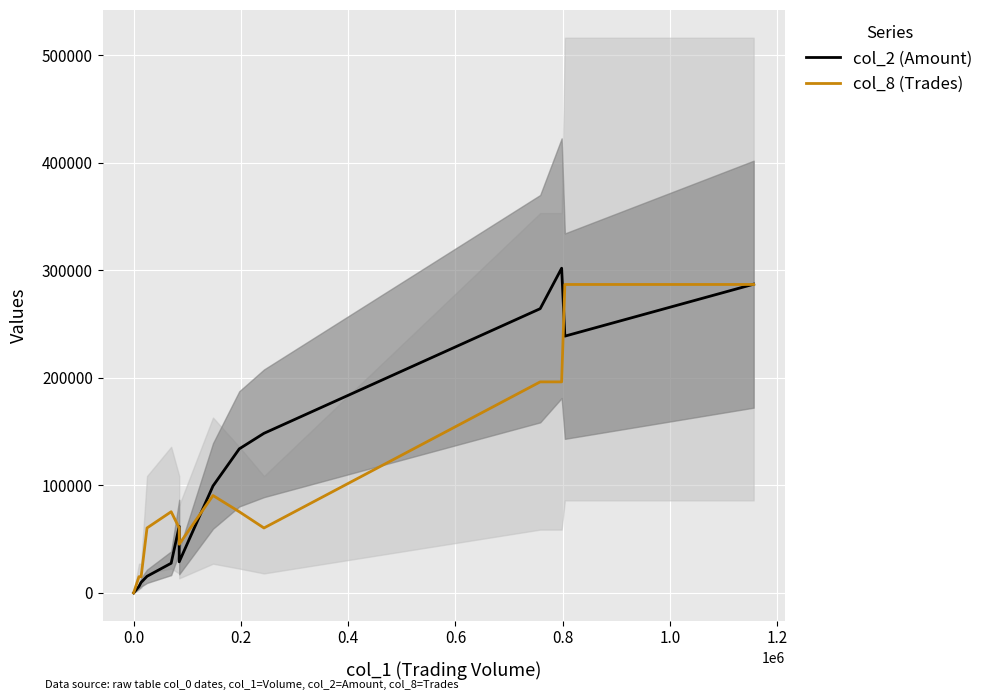

What is the difference between the maximum and second lowest values in the col_8 series?

286824